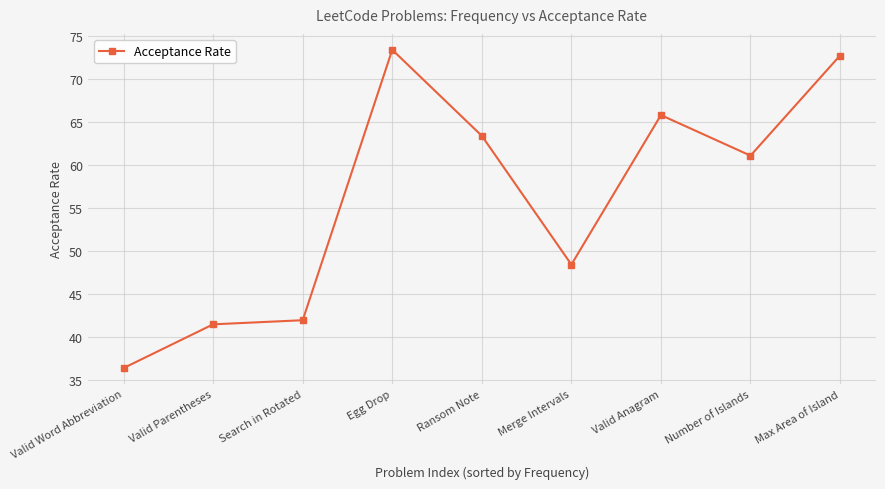

Approximately how many times larger is the value at Max Area of Island compared to Valid Word Abbreviation?

2.0